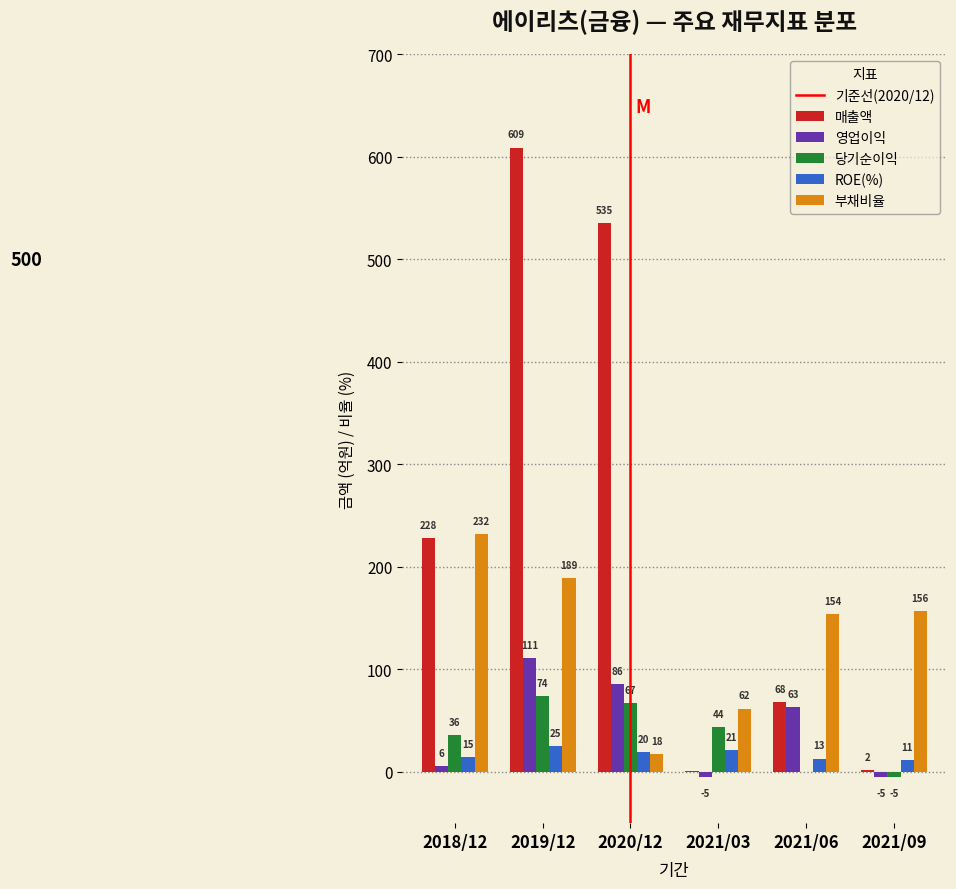

Between 2018/12 and 2021/03, which series saw the biggest shift?

매출액